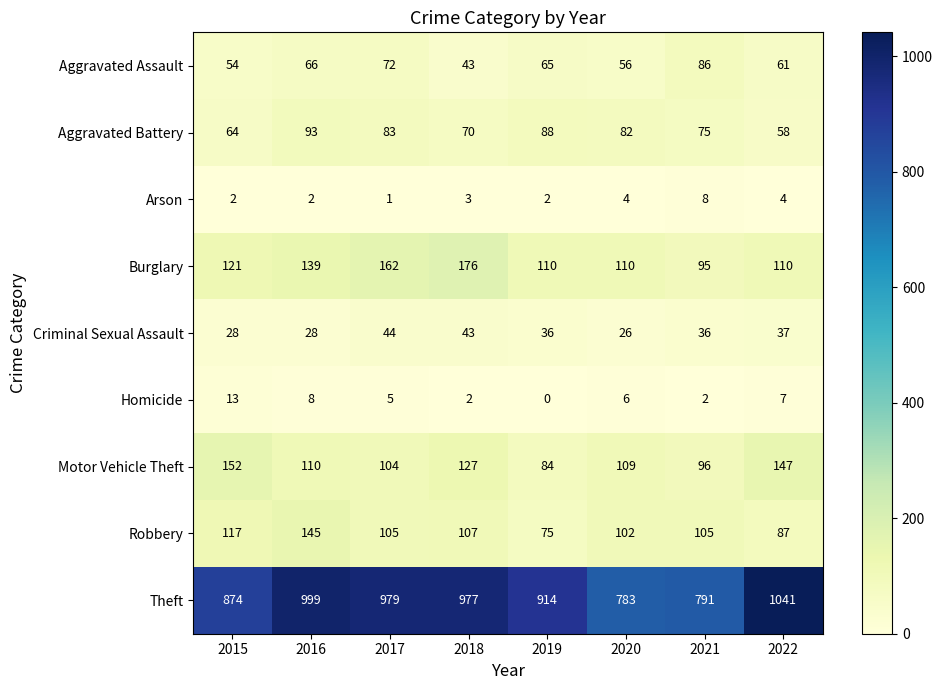

Which series changed the most between 2018 and 2021?

Theft